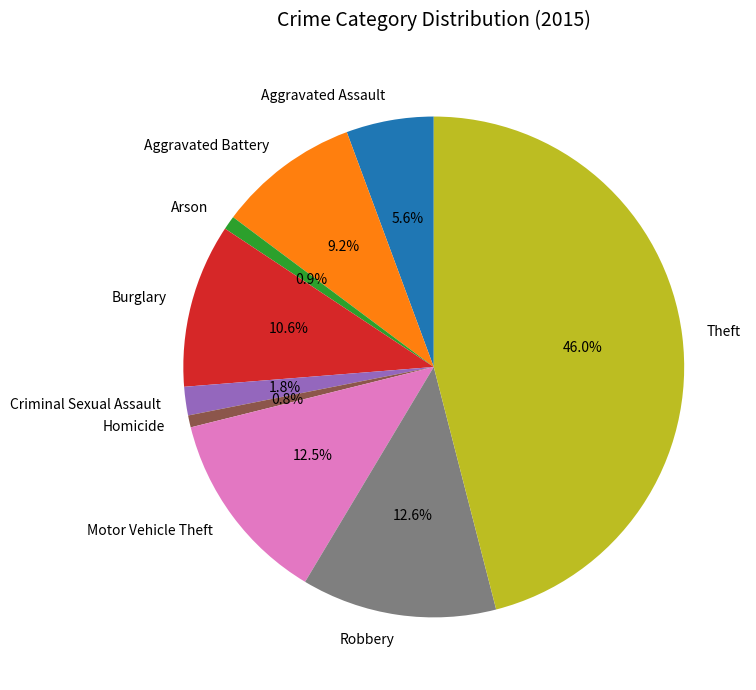

To the nearest percent, what is the average slice percentage?

11%